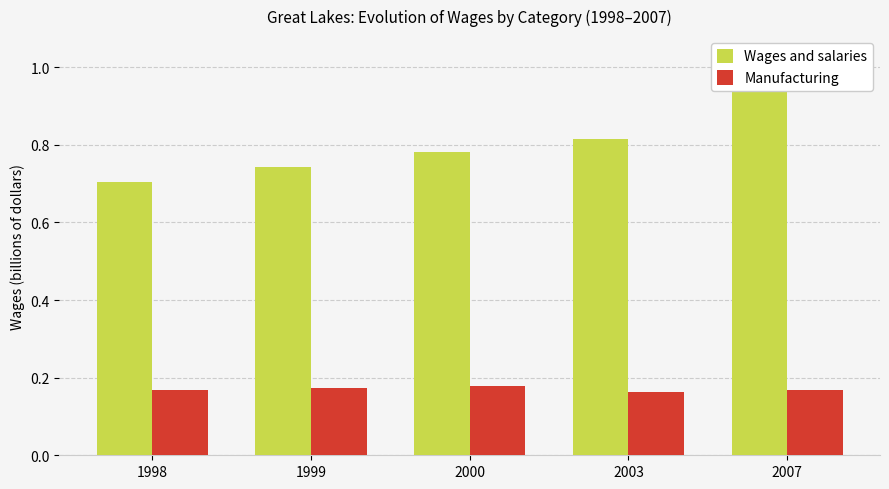

Does the chart contain any negative values?

No